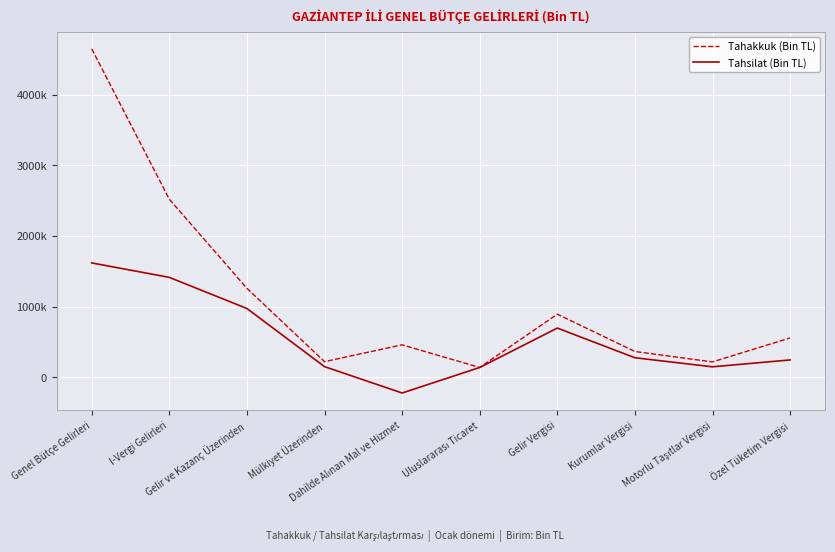

What are all the series names shown in the legend?

Tahakkuk (Bin TL), Tahsilat (Bin TL)